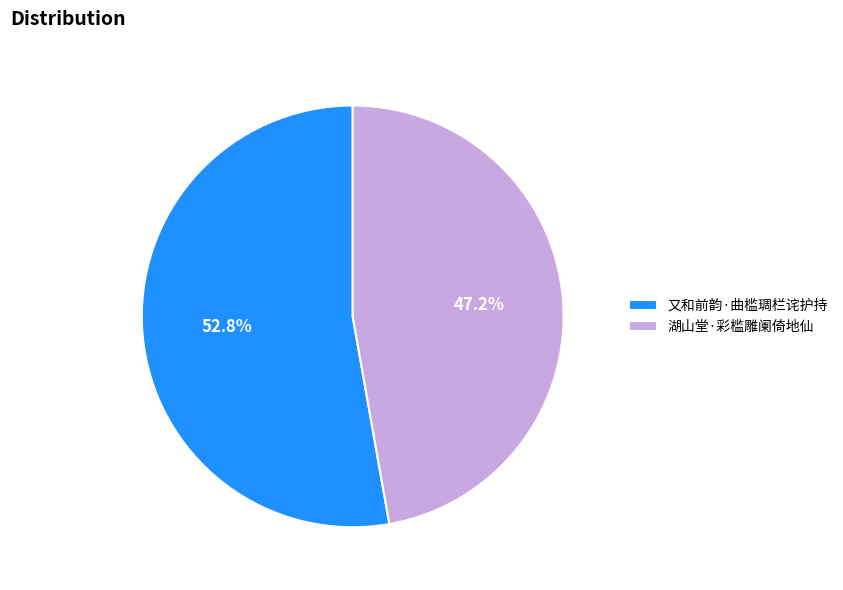

Is 又和前韵·曲槛琱栏诧护持 the majority of the pie?

Yes